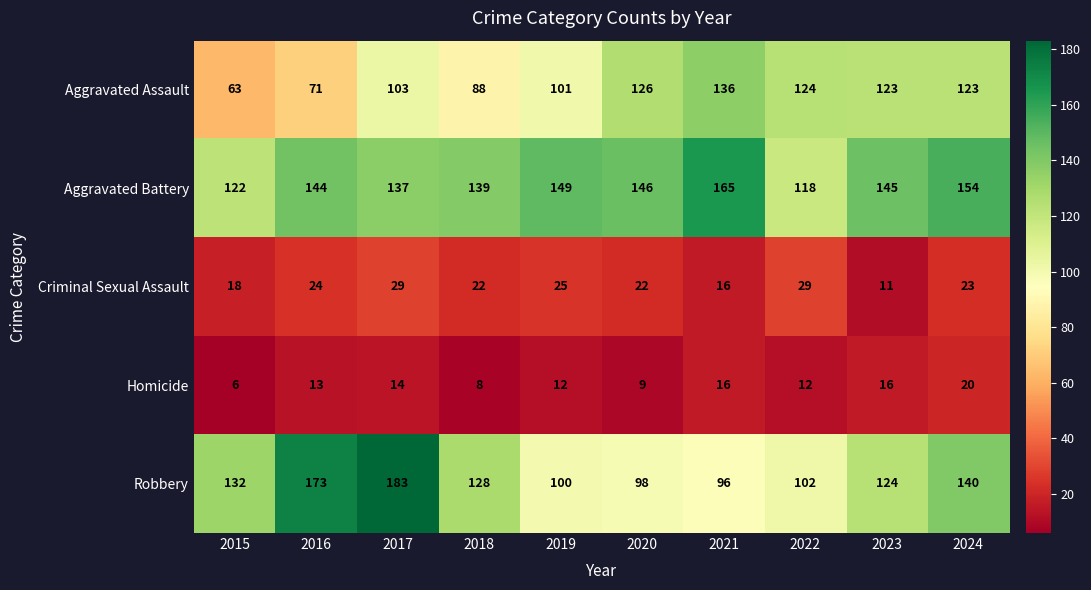

The value of Criminal Sexual Assault at 2015 is 18. True or false?

True